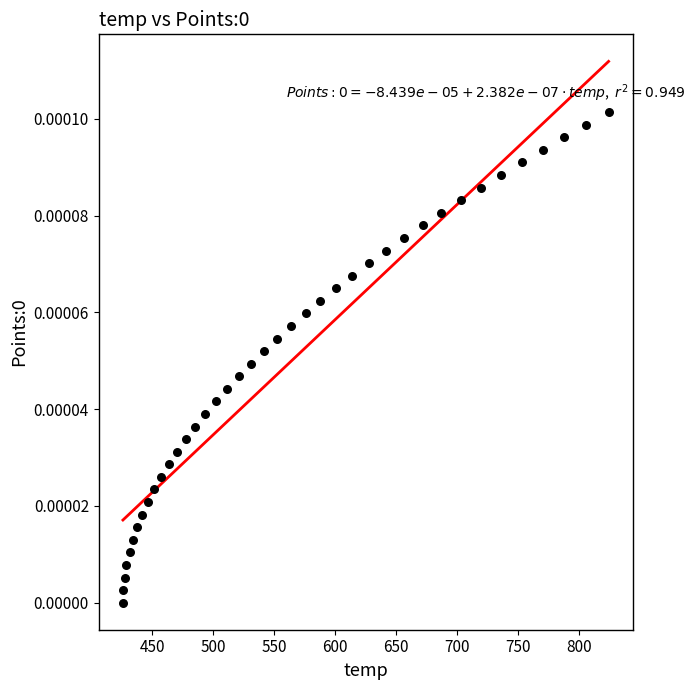

What is the range of X values (max minus min)?

398.0